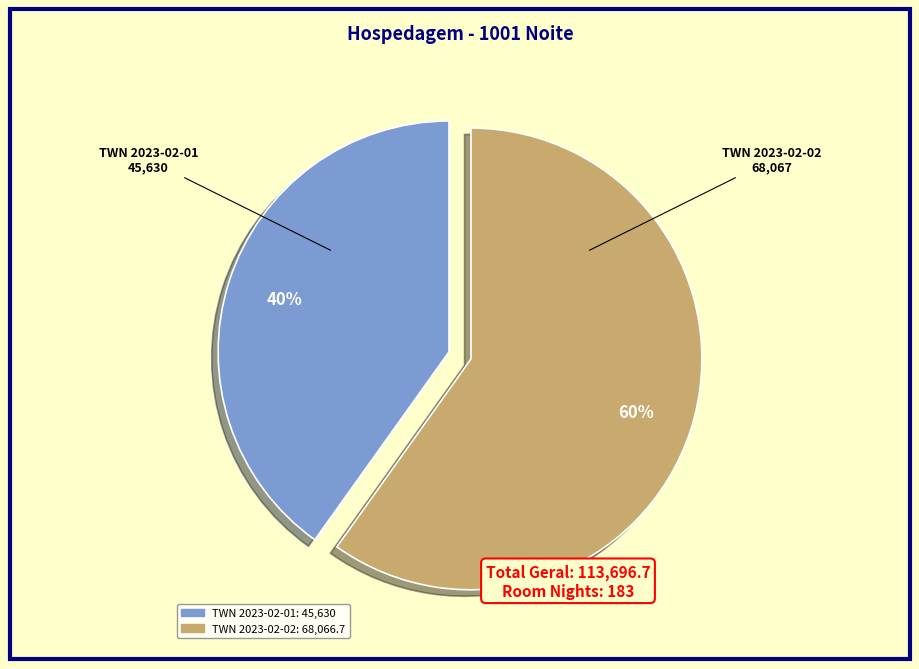

True or false: TWN 2023-02-02 accounts for 60% of the total.

True